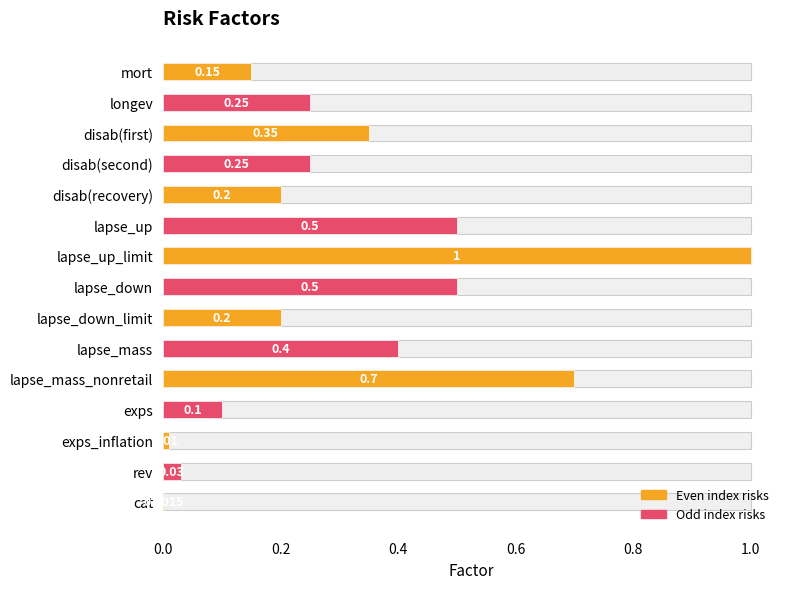

What is the difference between the second highest and minimum values?

0.7